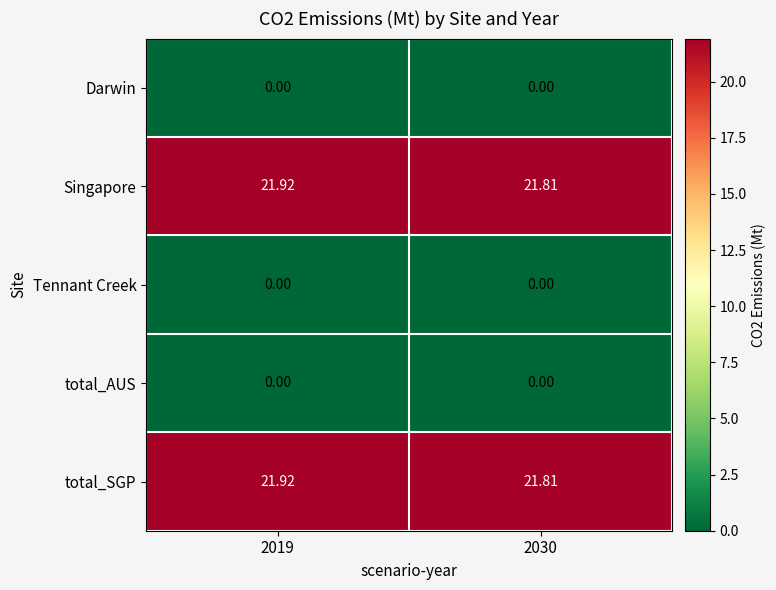

Is the value of total_SGP at 2030 greater than the value of total_AUS at 2030?

Yes